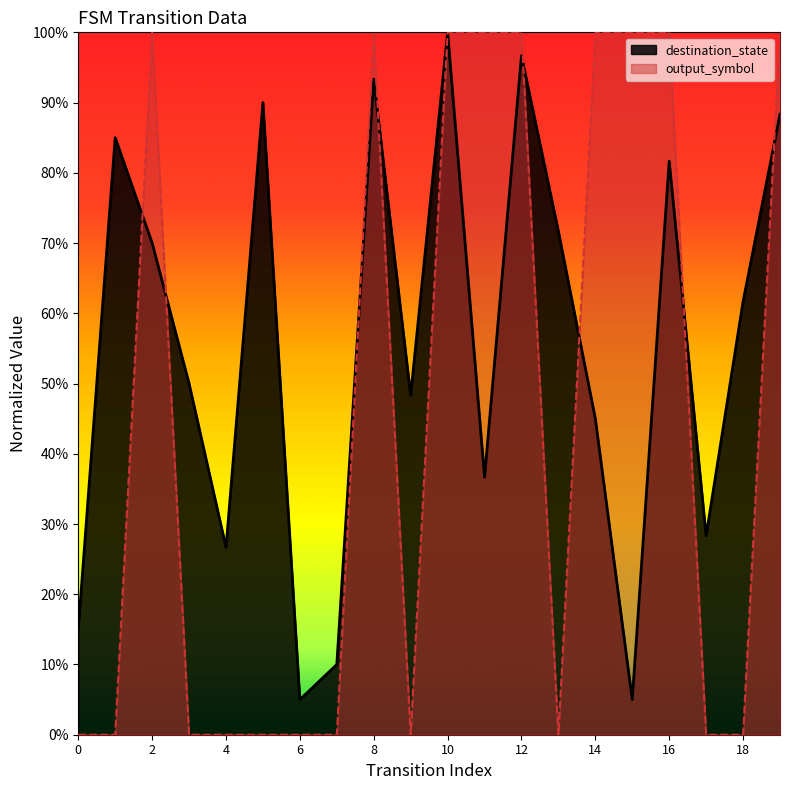

Reading left to right, what are all the values shown in this chart?

destination_state: 0.1	0.8	0.7	0.5	0.3	0.9	0.1	0.1	0.9	0.5	1.0	0.4	1.0	0.7	0.5	0.1	0.8	0.3	0.6	0.9
output_symbol: 0.0	0.0	1.0	0.0	0.0	0.0	0.0	0.0	1.0	0.0	1.0	1.0	1.0	0.0	1.0	1.0	1.0	0.0	0.0	1.0